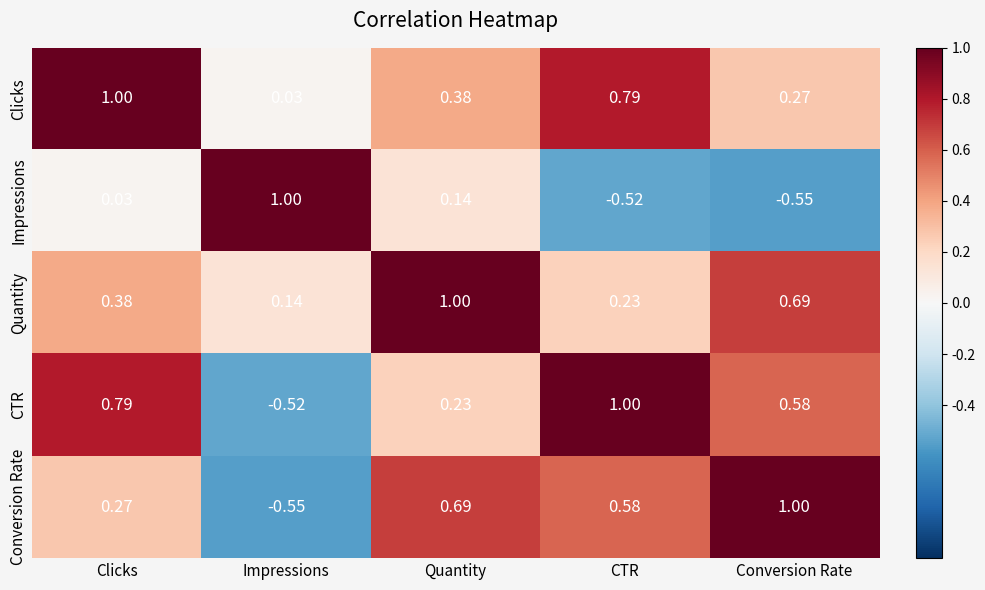

Is the value of Clicks at Impressions greater than the value of Quantity at CTR?

No